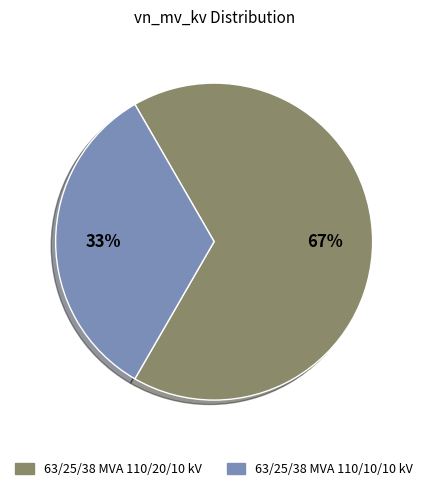

Between 63/25/38 MVA 110/20/10 kV and 63/25/38 MVA 110/10/10 kV, which is larger?

63/25/38 MVA 110/20/10 kV